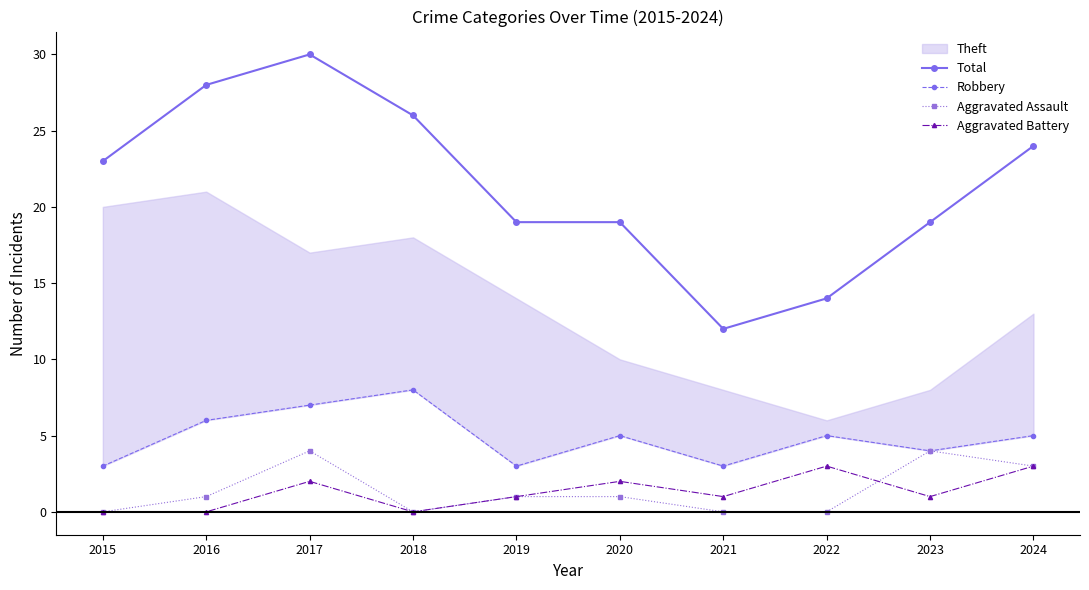

True or false: Aggravated Battery and Total cross at least once.

False